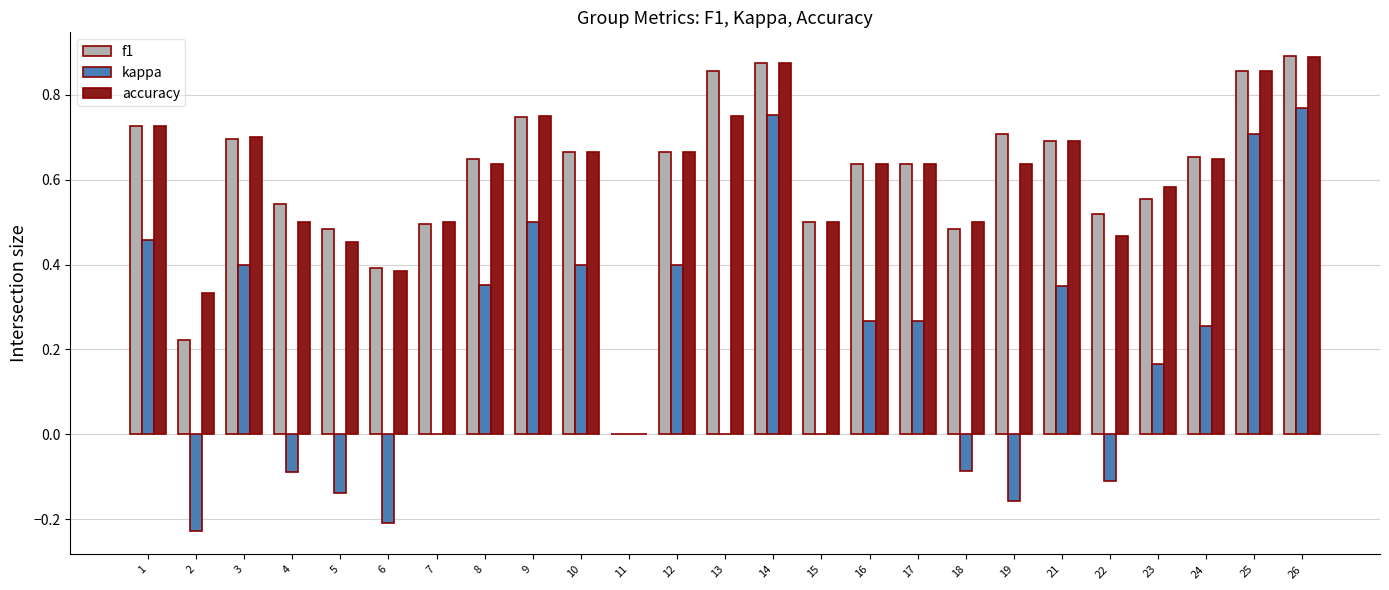

What is the sum of the f1 values at 24 and 8?

1.3